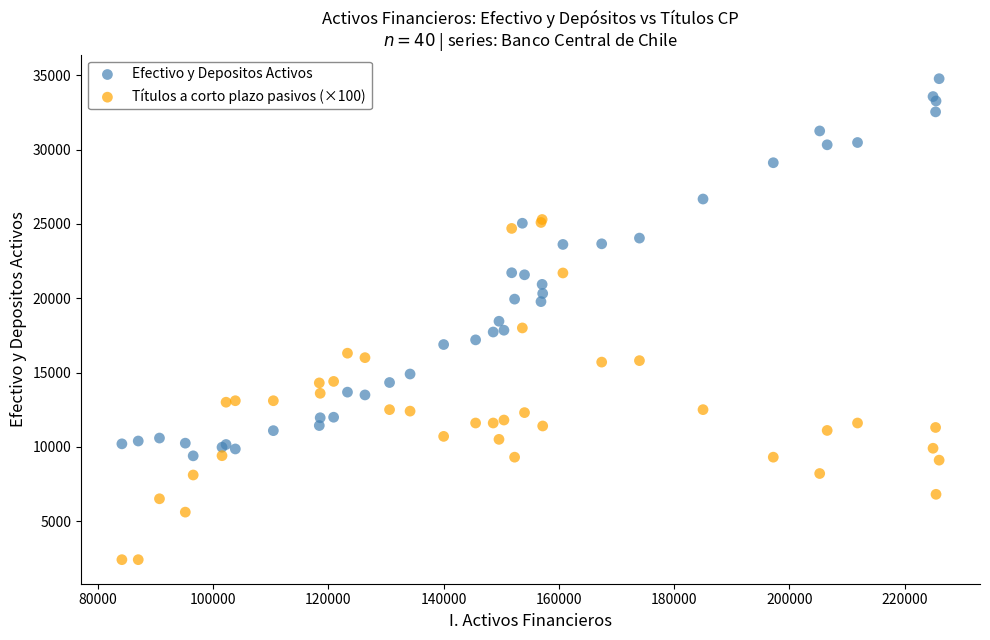

Which series contains the highest Y value?

Efectivo y Depositos Activos